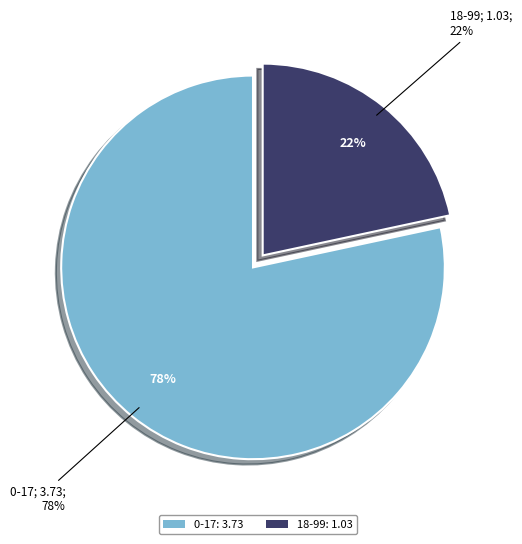

The 0-17 slice represents 87% of the pie. True or false?

False